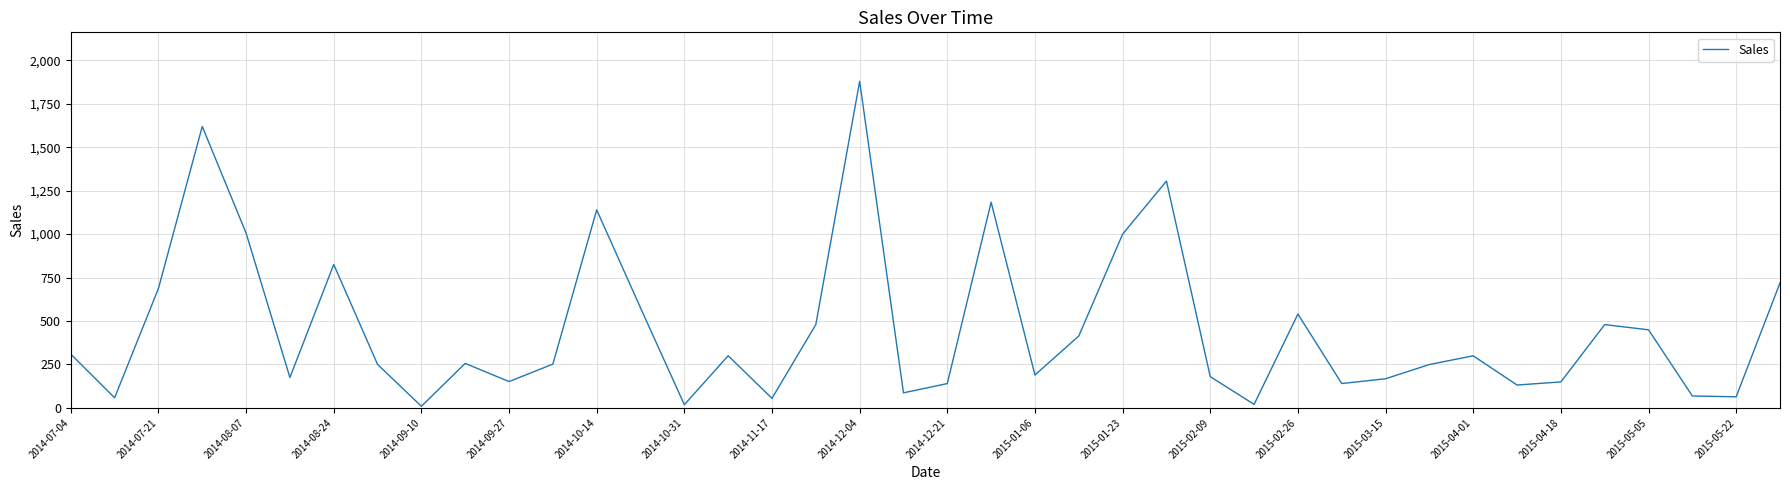

What is the greatest value displayed?

1879.1